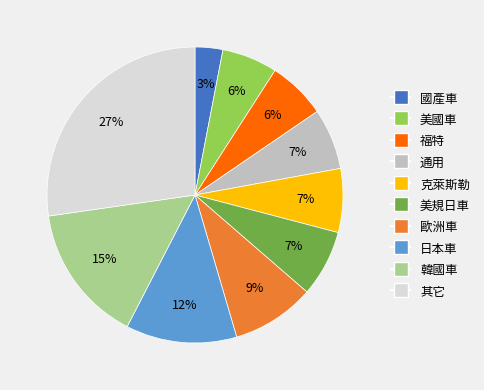

What percentage is the 日本車 slice, to the nearest percent?

12%